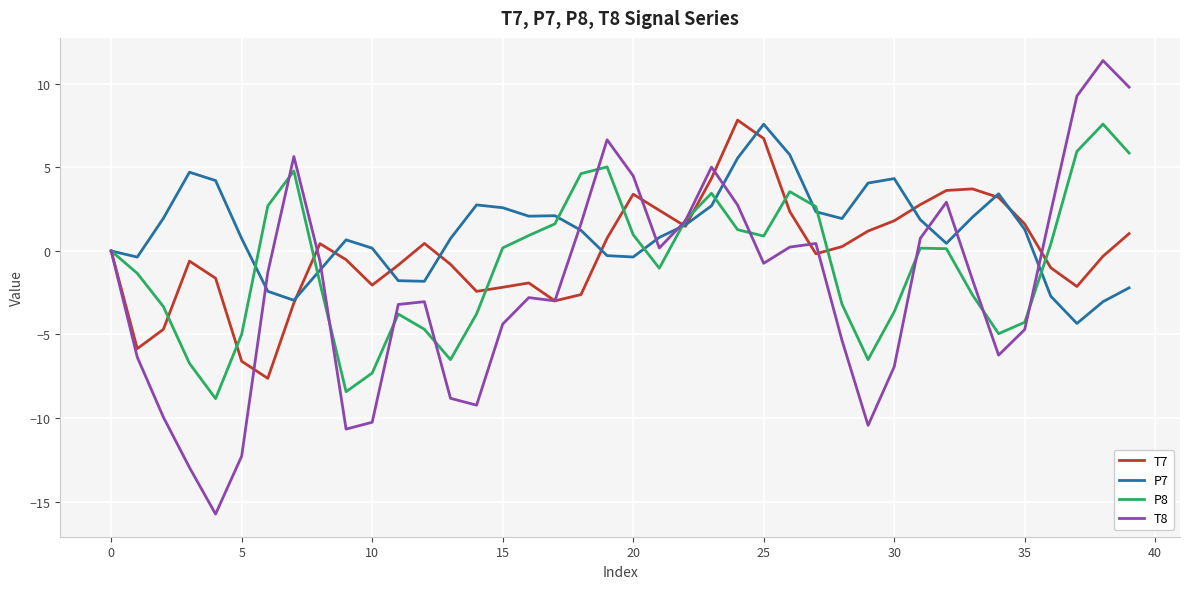

What is the smallest value displayed?

-15.7